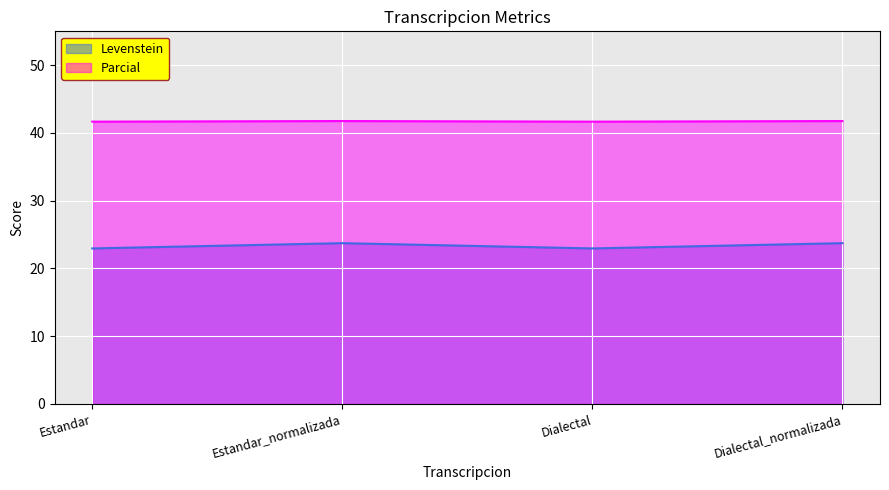

Rank the series by their average value, from highest to lowest.

Parcial, Levenstein